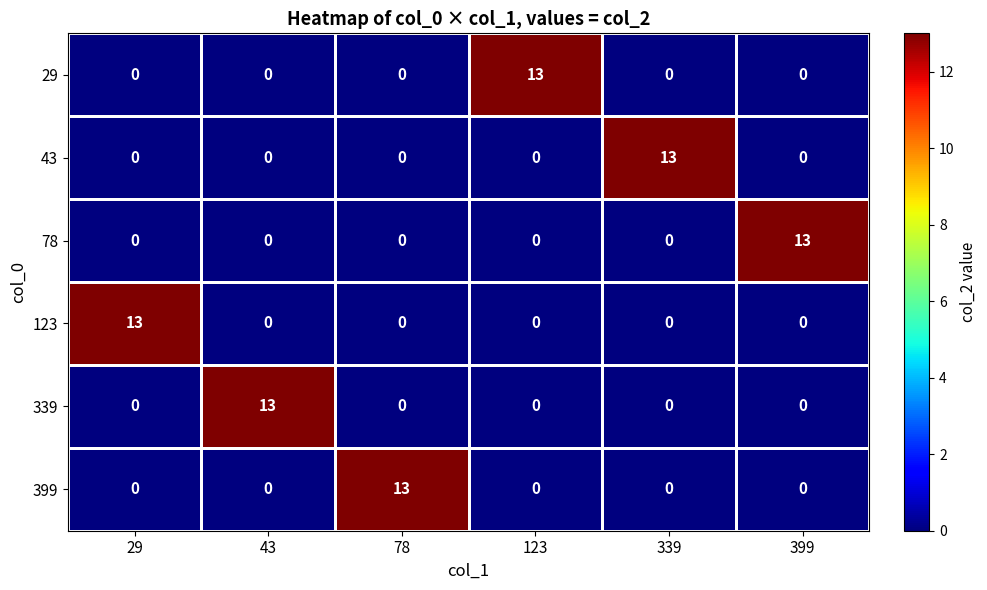

What is the greatest value displayed?

13